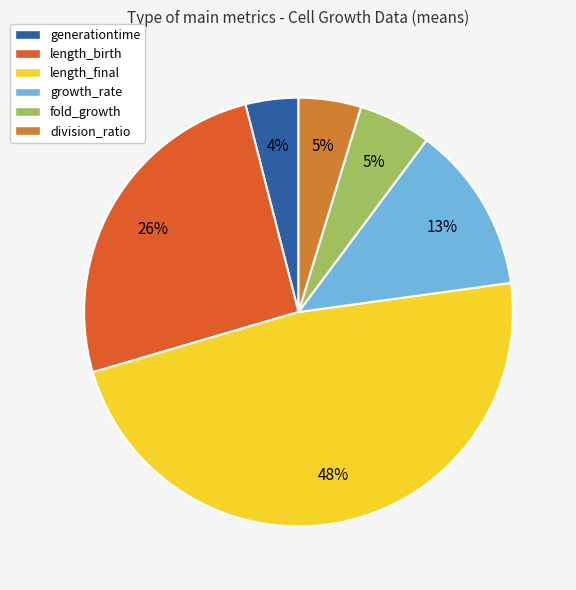

Combined, what portion of the pie is generationtime and growth_rate?

16.6%